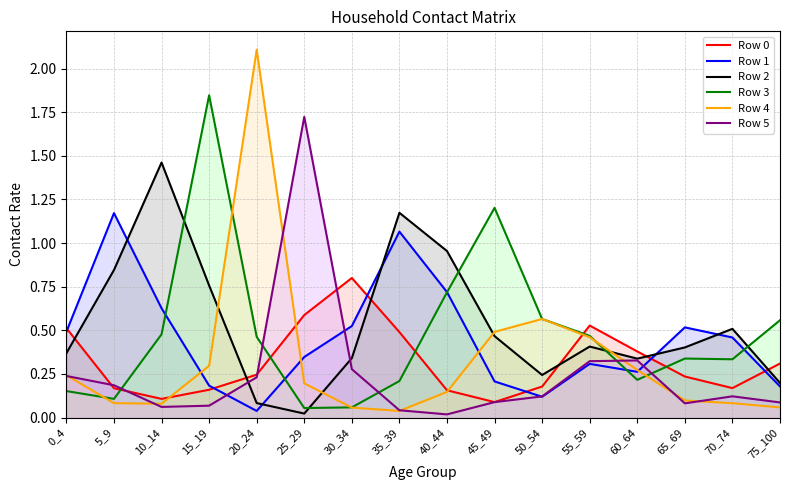

How many intersections are there between Row 1 and Row 5?

4